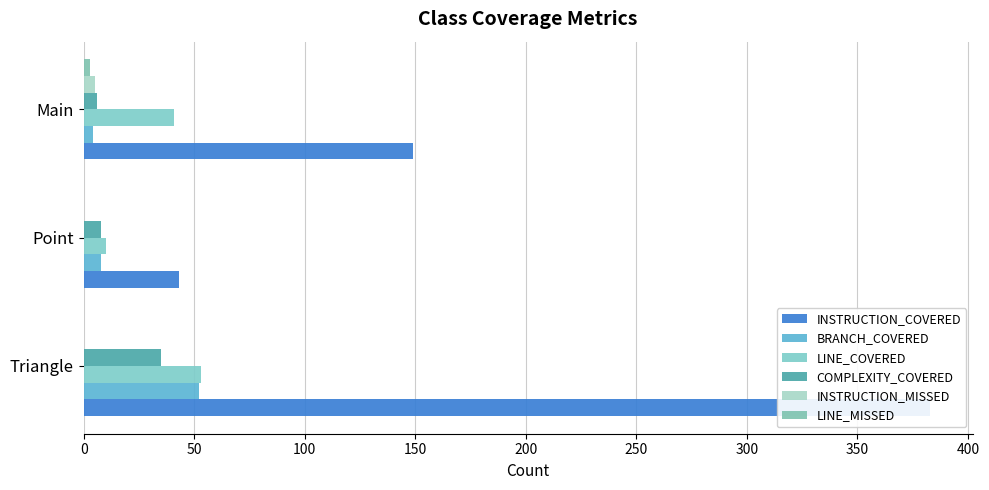

At how many categories does at least one series exceed 300?

1